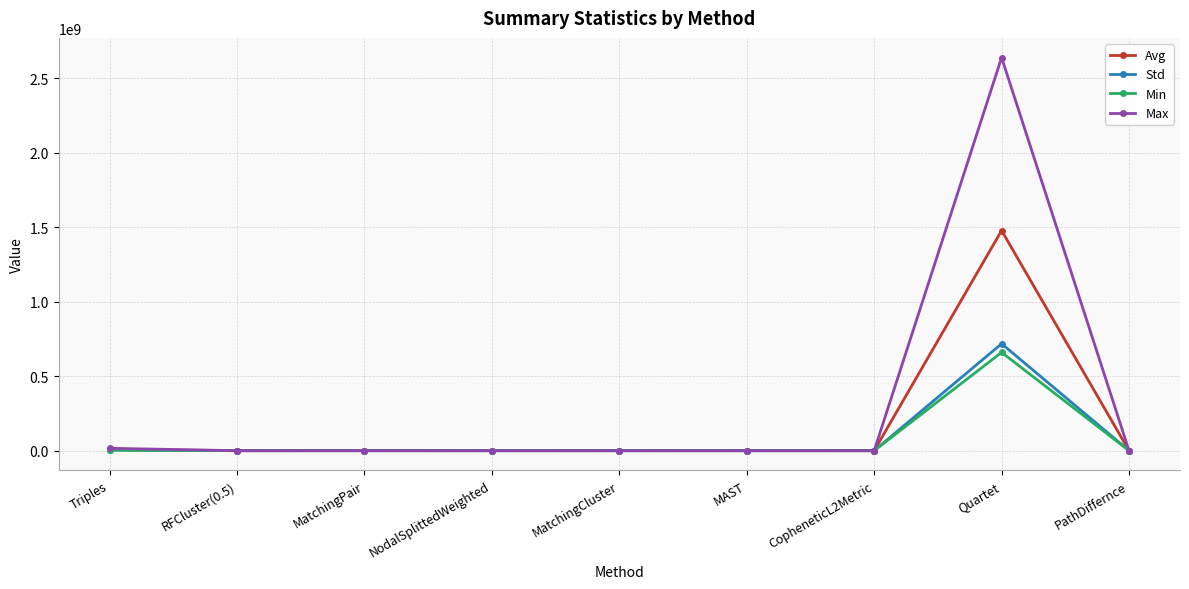

Which series has the largest total across all categories?

Max